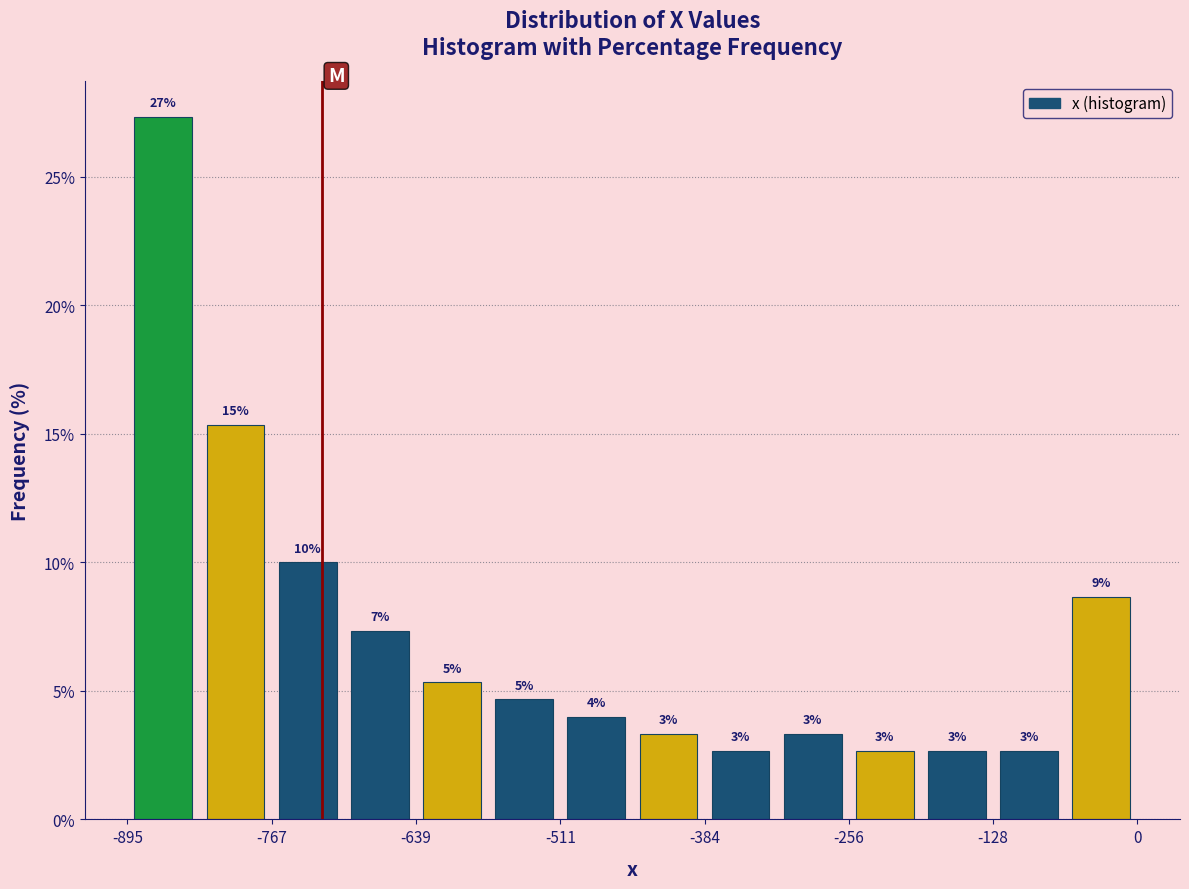

Read against the x-axis, roughly where is the centre of the tallest bar?

-860